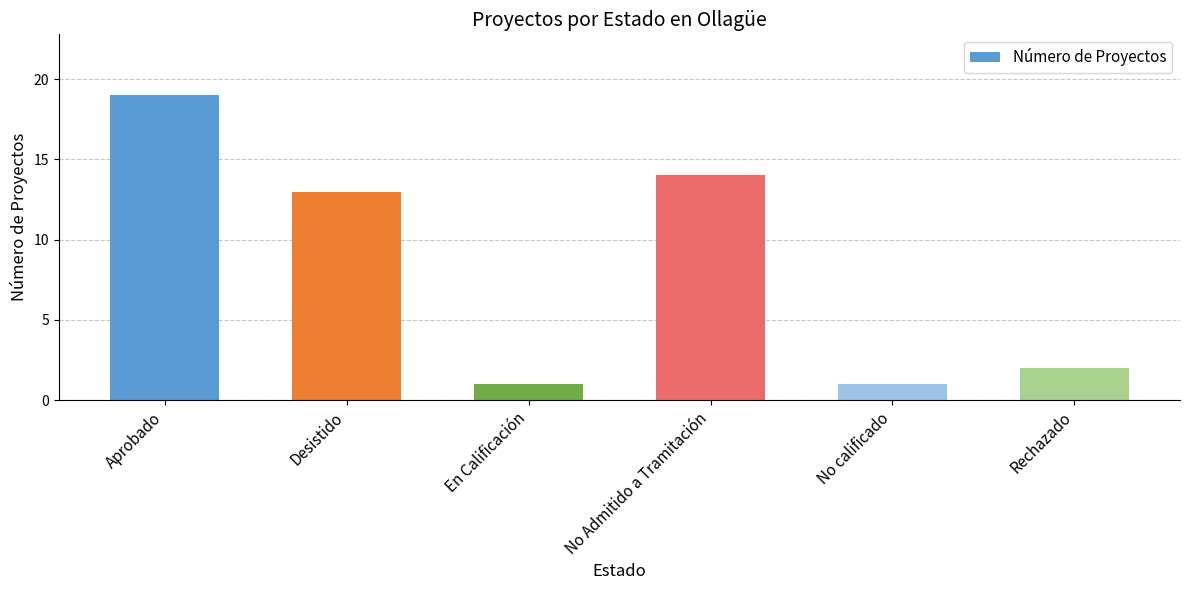

What is the greatest value displayed?

19